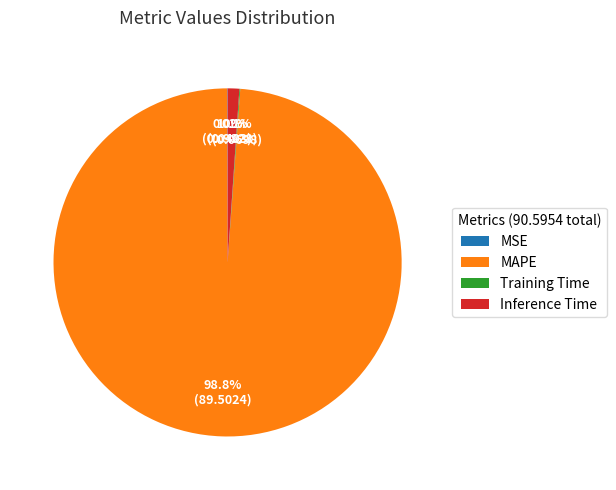

Is it true that MAPE is 99% of the pie?

True